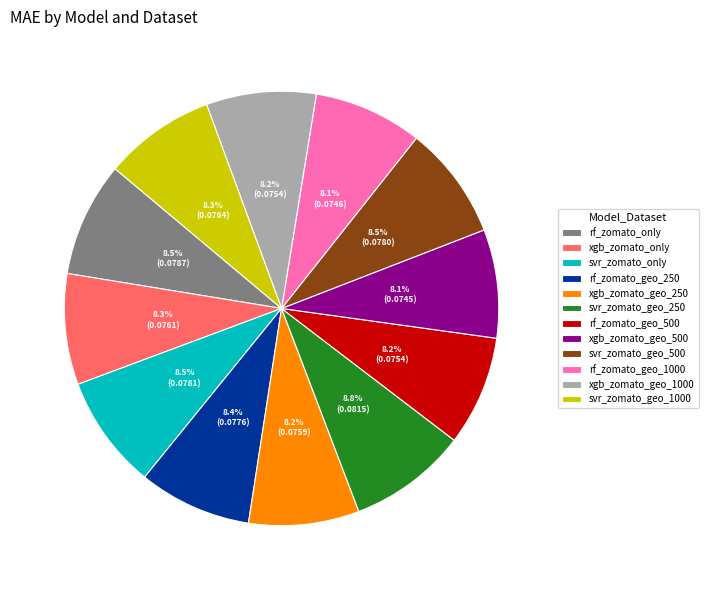

Is there a majority slice in this chart?

No